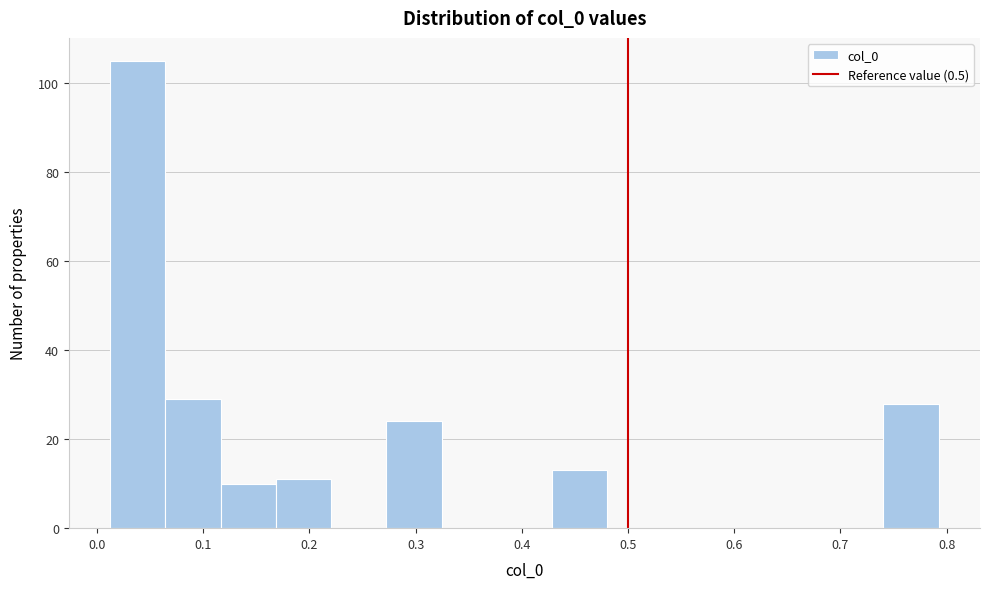

Which range on the x-axis has the tallest bar?

0.01 to 0.06